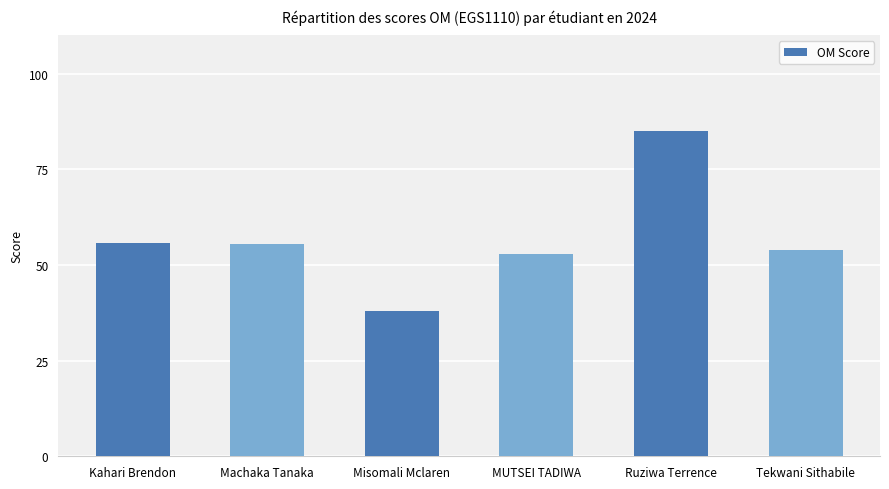

What is the value of the 4th bar from the left?

53.0